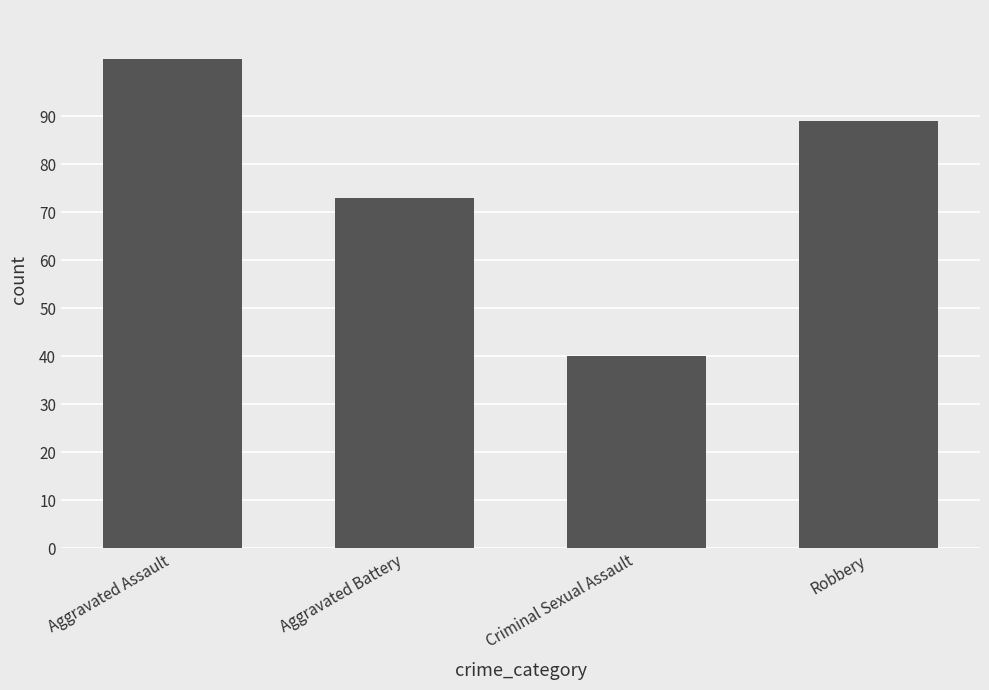

What is the difference between the values at Criminal Sexual Assault and Robbery?

49